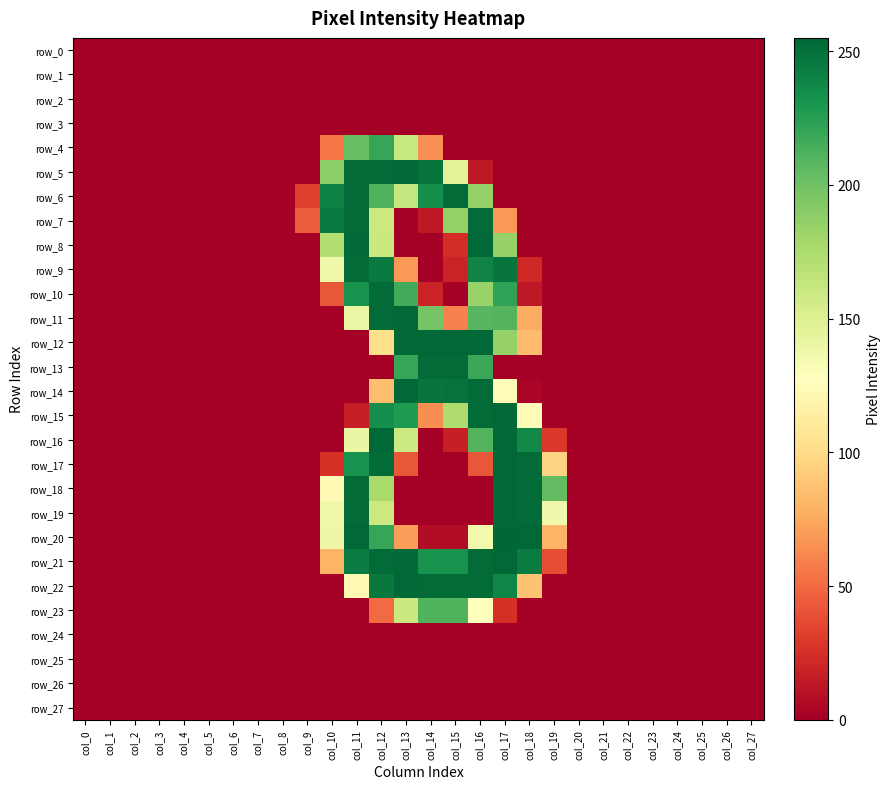

What is the difference between the maximum and minimum values in the row_22 series?

254